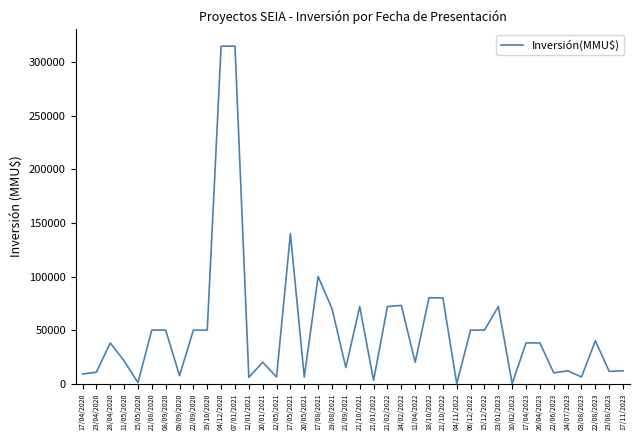

True or false: there are more than 1 points higher than both neighbors.

True